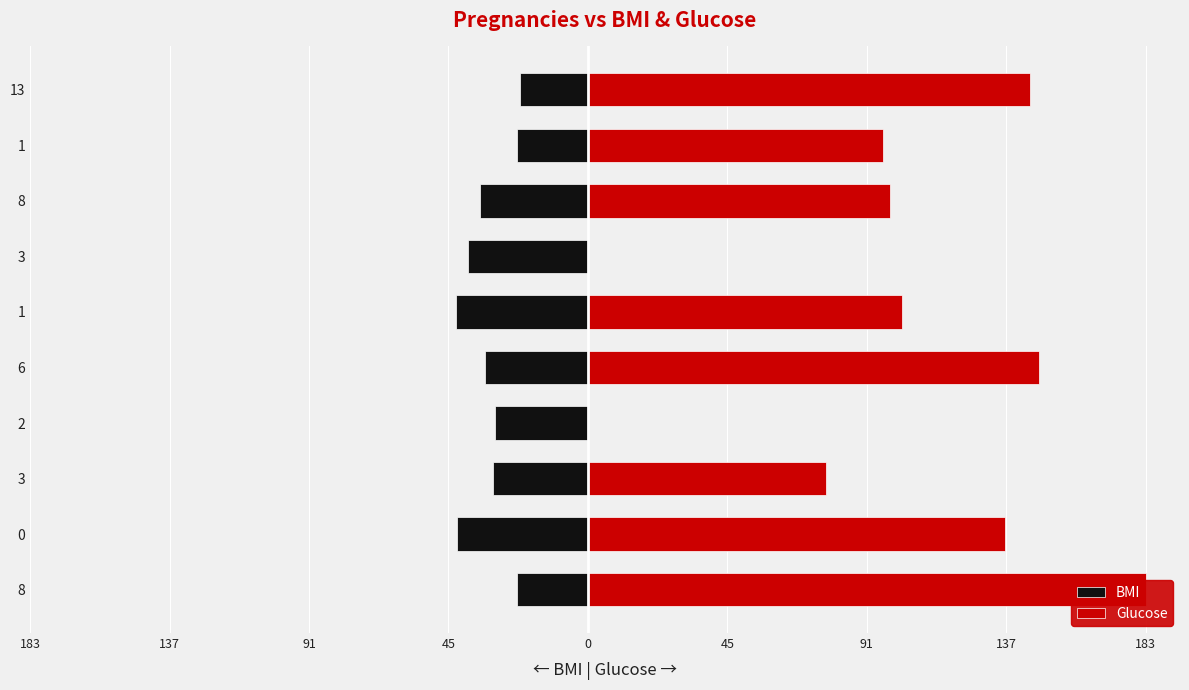

Reading right to left, what are all the values shown in this chart?

BMI: -22.2	-23.2	-35.4	-39.3	-43.3	-33.6	-30.5	-31.0	-43.1	-23.3
Glucose: 145.0	97.0	99.0	0.0	103.0	148.0	0.0	78.0	137.0	183.0